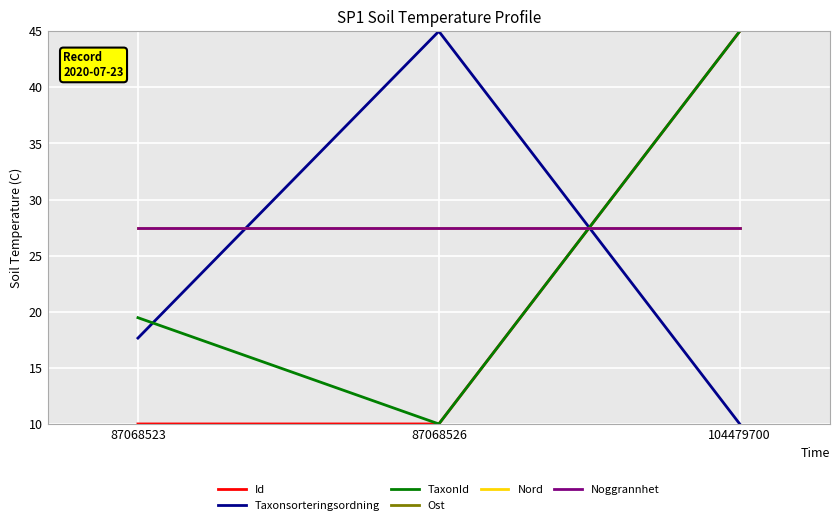

What is the lowest value of the Id series?

10.0